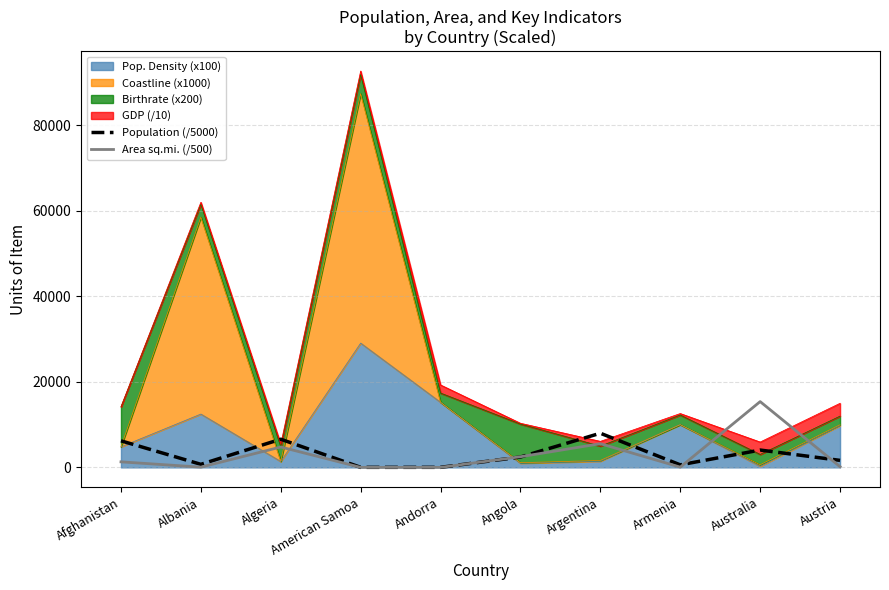

At which label is Population (/5000) closest to 3997?

Australia